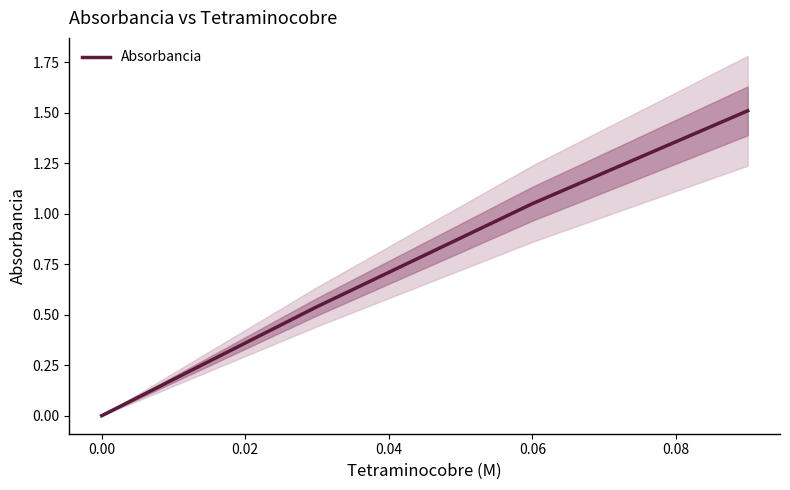

Reading left to right, transcribe all the data shown in this chart.

0.0	0.5	1.1	1.5